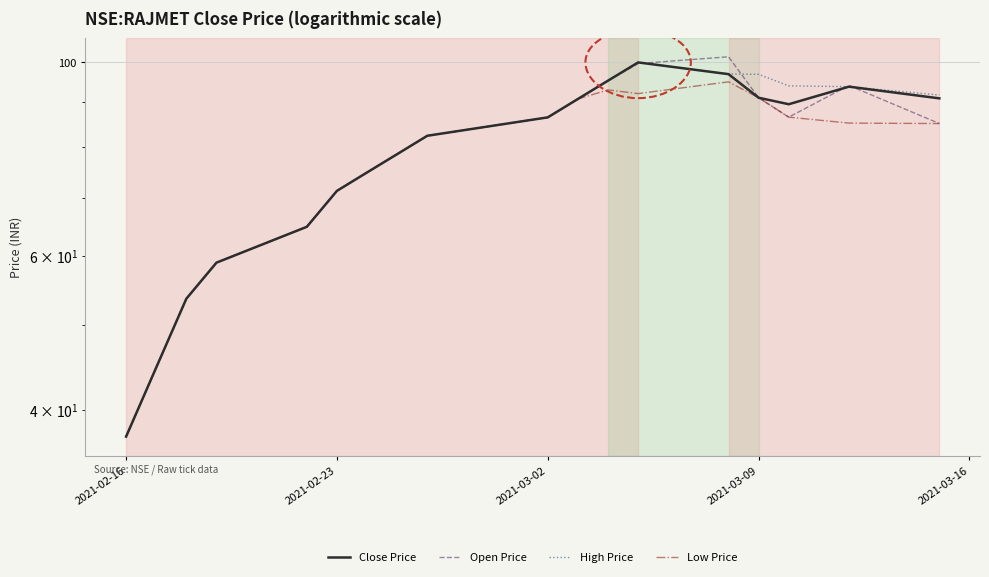

What is the difference between the second highest and second lowest values in the Open Price series?

55.0